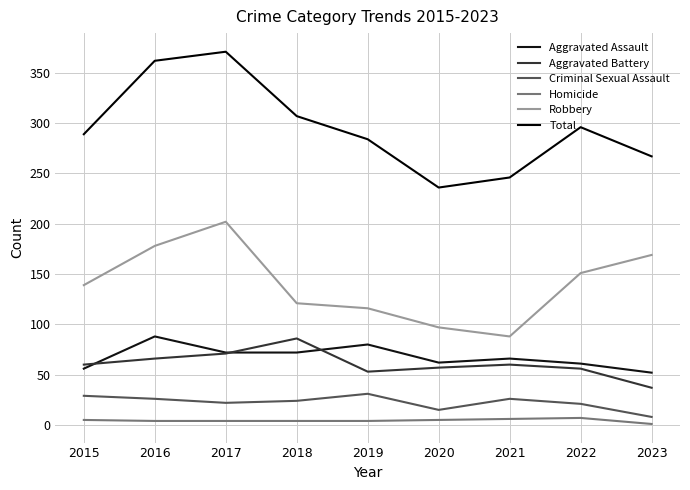

Reading left to right, transcribe all the data shown in this chart.

Aggravated Assault: 56	88	72	72	80	62	66	61	52
Aggravated Battery: 60	66	71	86	53	57	60	56	37
Criminal Sexual Assault: 29	26	22	24	31	15	26	21	8
Homicide: 5	4	4	4	4	5	6	7	1
Robbery: 139	178	202	121	116	97	88	151	169
Total: 289	362	371	307	284	236	246	296	267